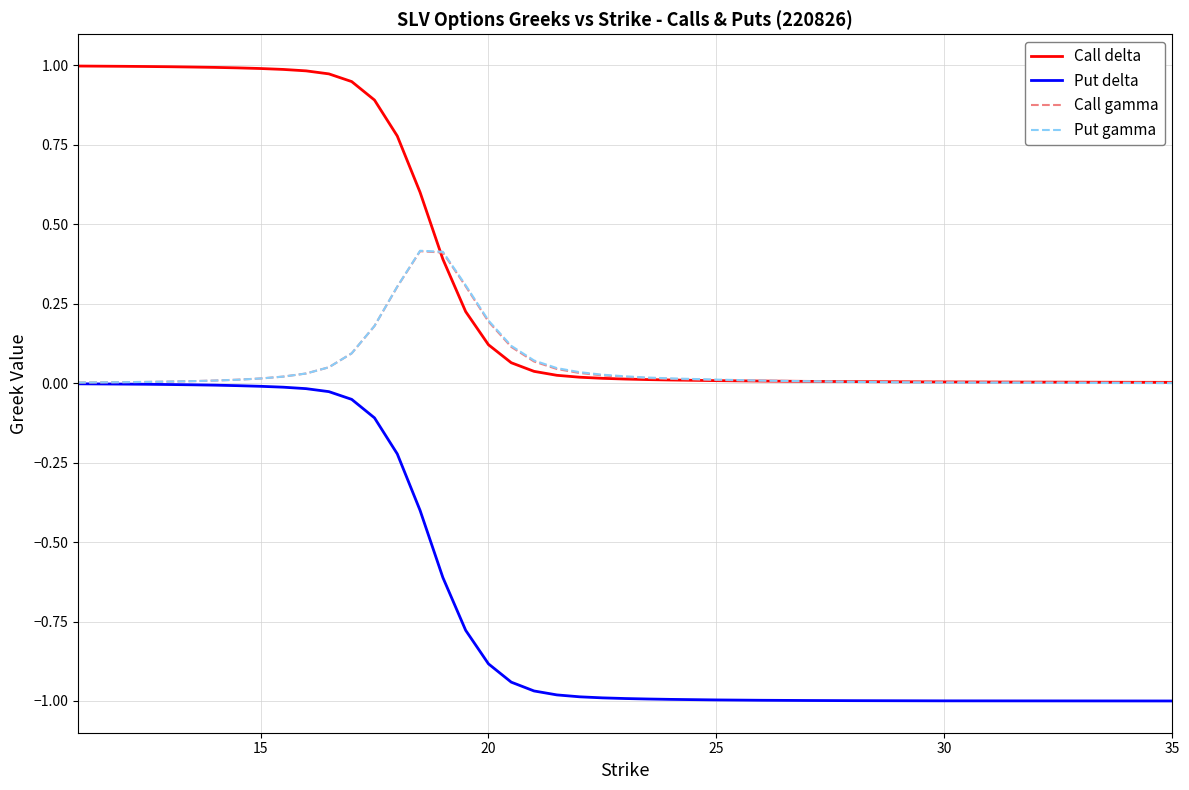

Which series has the largest total across all categories?

Call delta